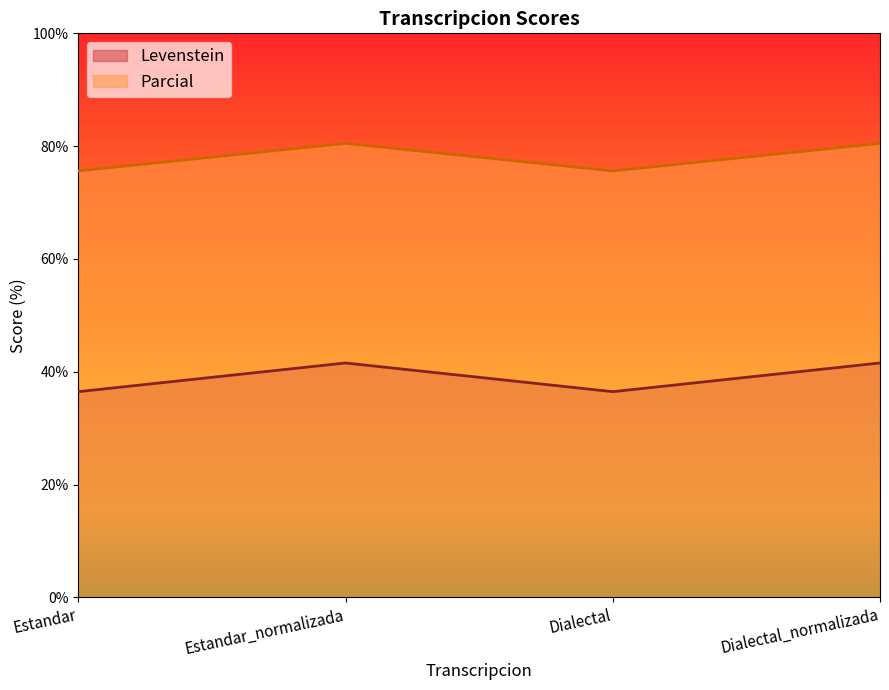

What are all the series names shown in the legend?

Levenstein, Parcial